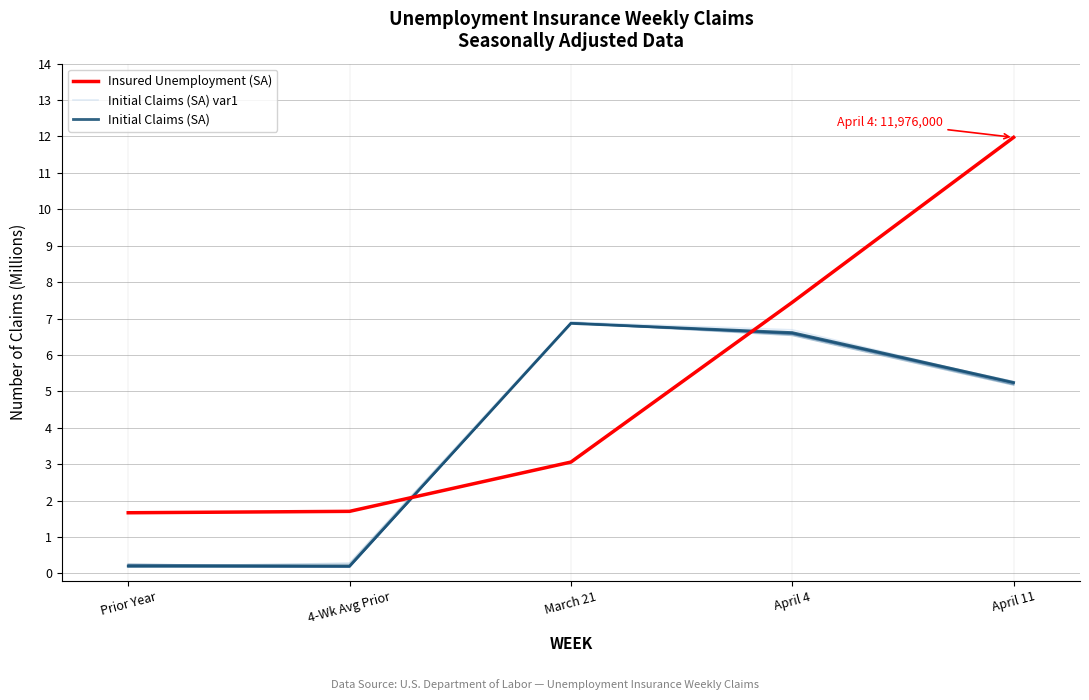

True or false: Initial Claims (SA) has a value of 6.6 at April 4.

True